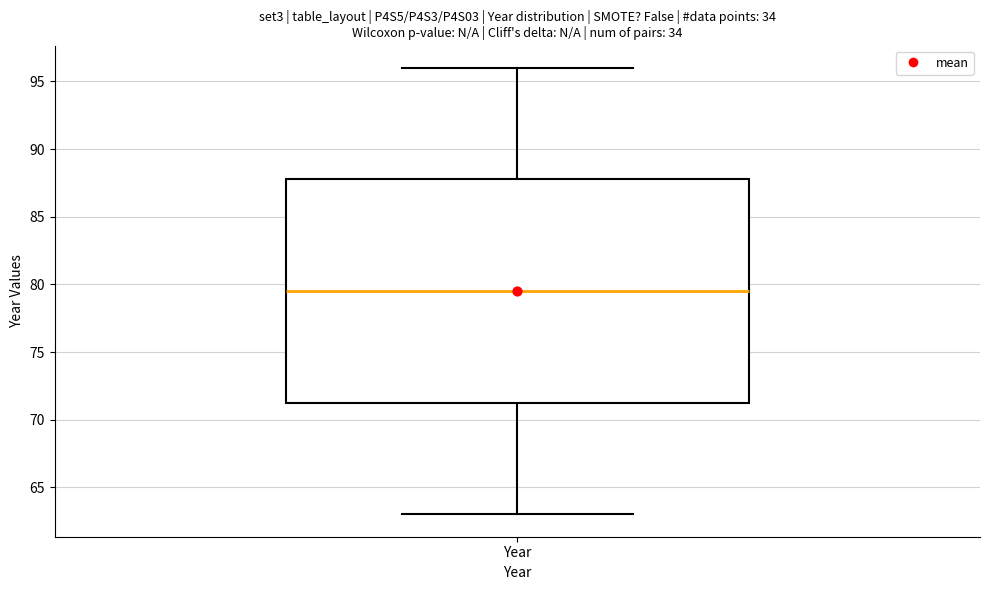

Read this box plot against the y-axis: the position of the median line, the range covered by the box, and the ends of both whiskers. The values are not printed on the chart, so give them approximately, as read against the axis.

median 79.5, box 71.5 to 88.0, whiskers 63.0 to 96.0